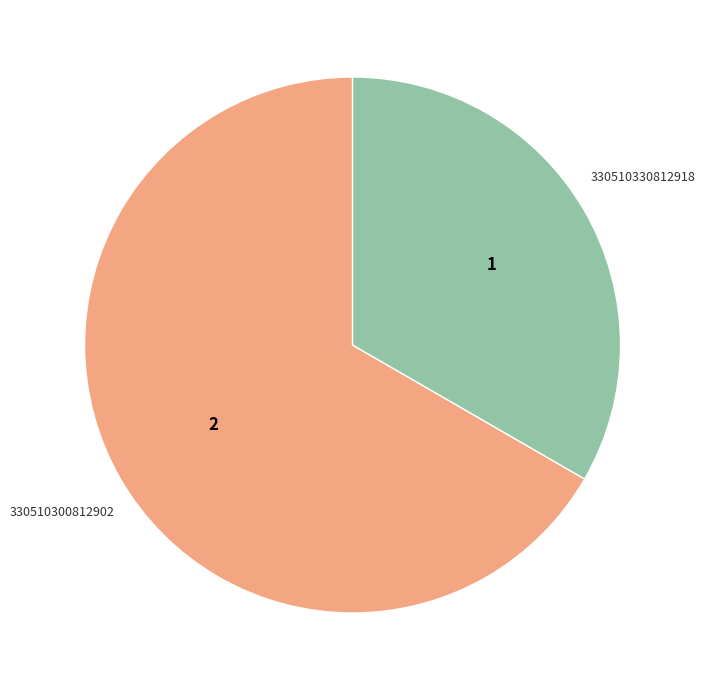

Is there a majority slice in this chart?

Yes